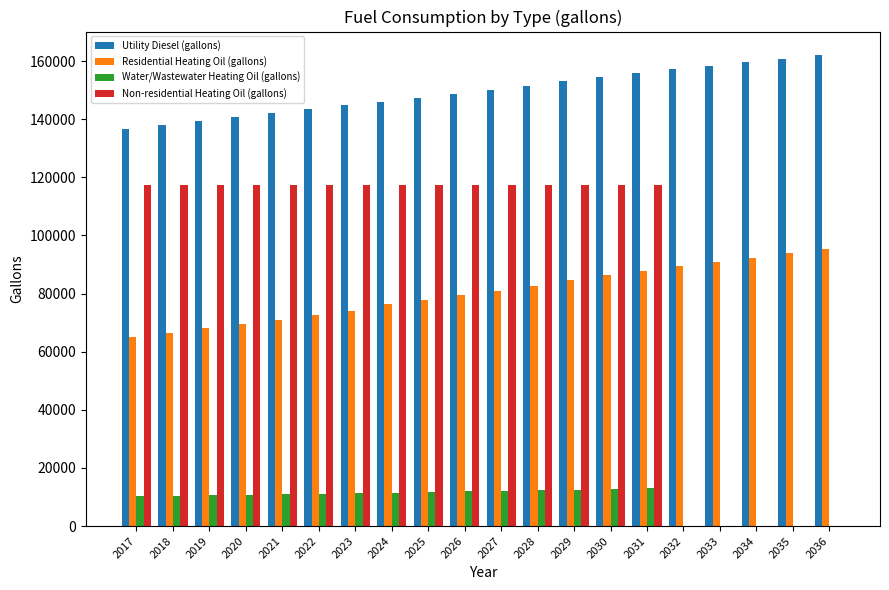

Is it true that Water/Wastewater Heating Oil (gallons) equals 12128.3 at 2027?

True